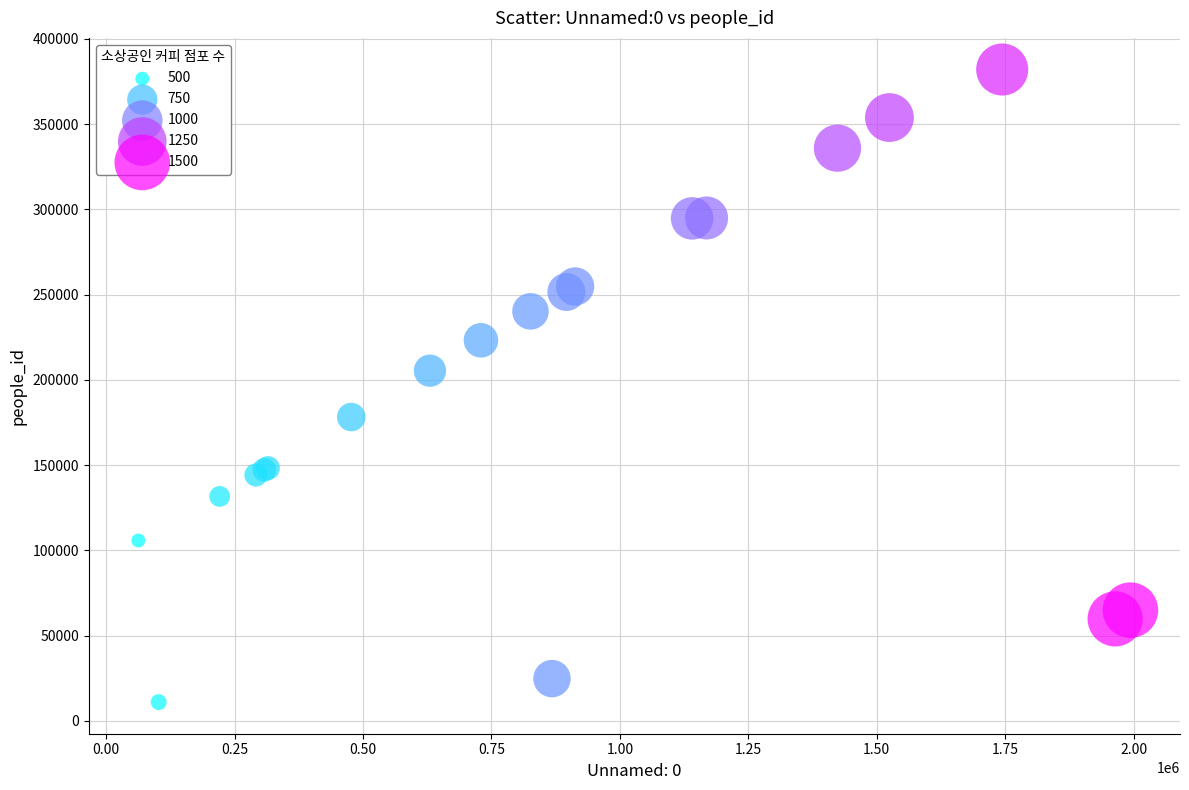

What Y value in the scatter plot is closest to 196478?

205343